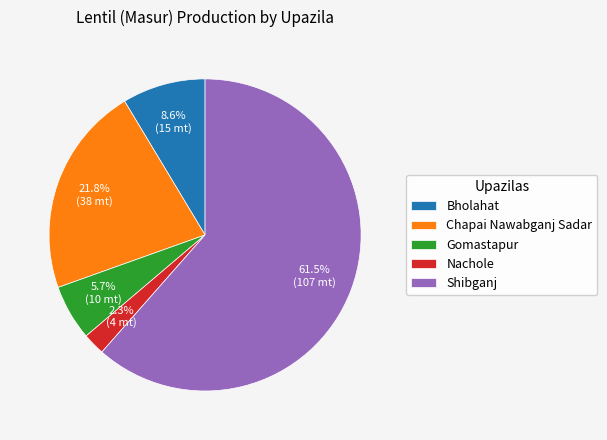

What is the majority slice?

Shibganj